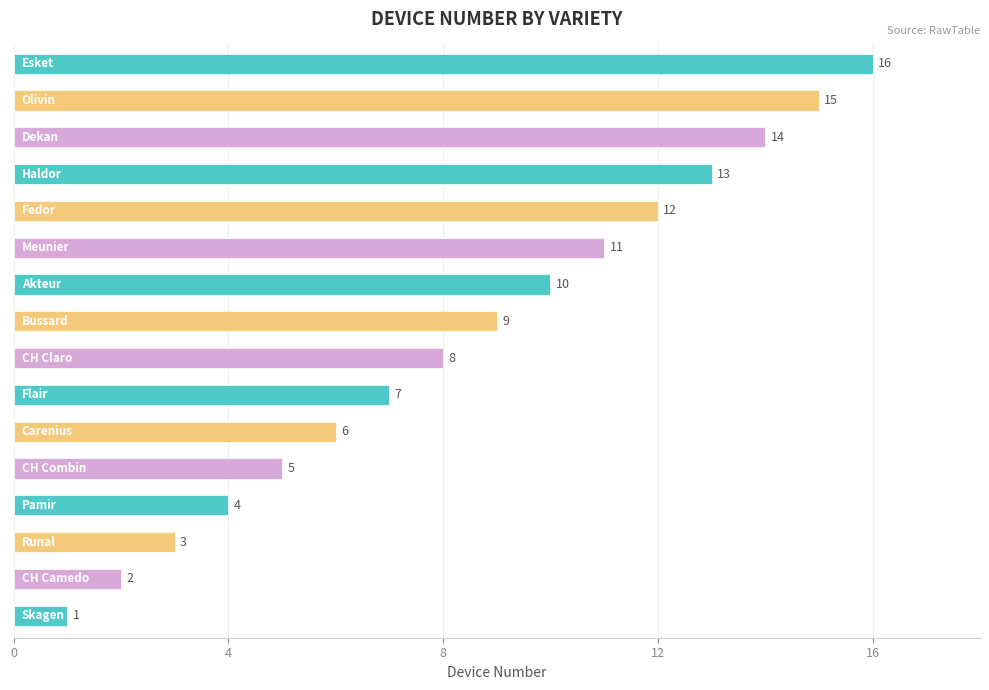

What is the difference between the second highest and minimum values?

14